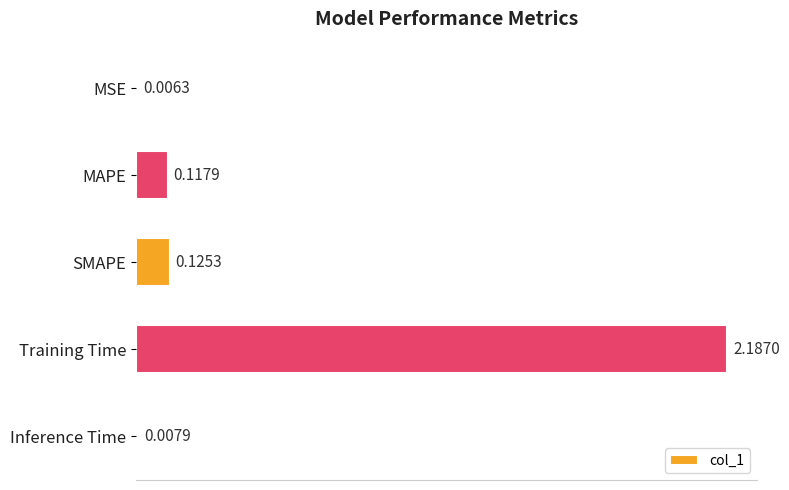

At which label is the value closest to 1?

SMAPE